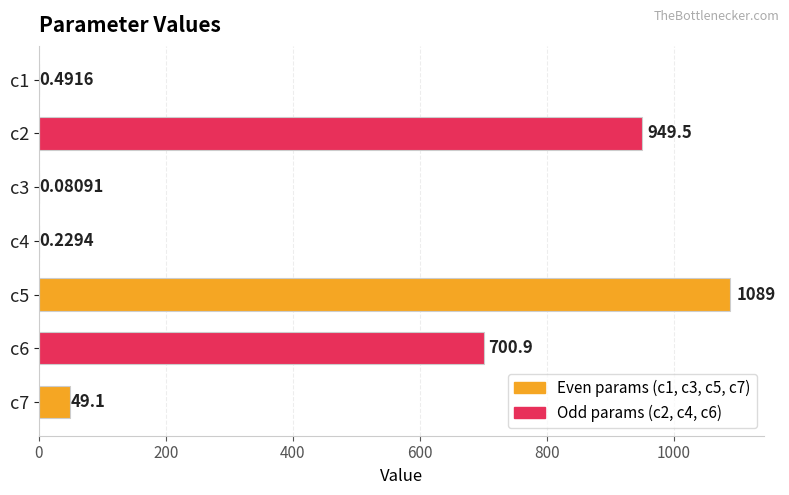

How many data points does each series have?

7